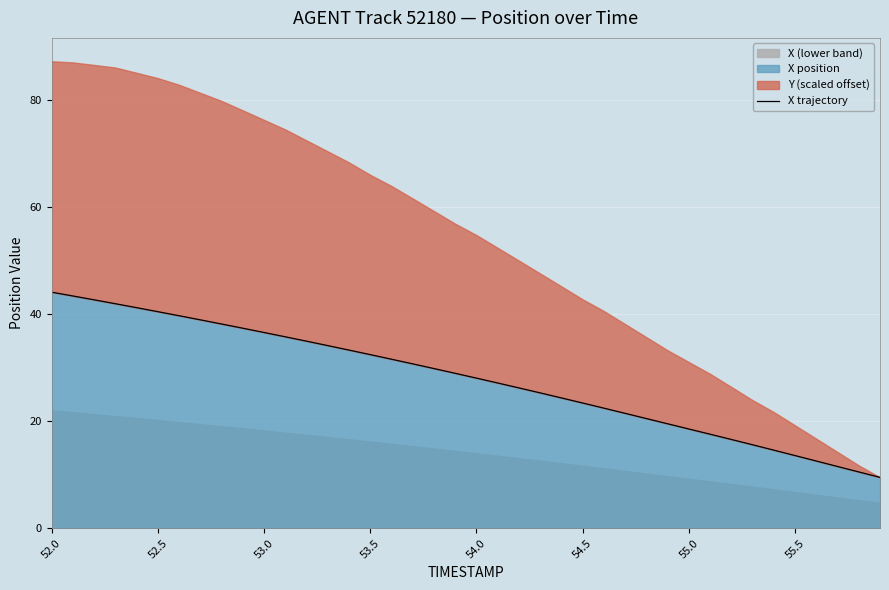

What is the value of the 6th point from the left?

40.4